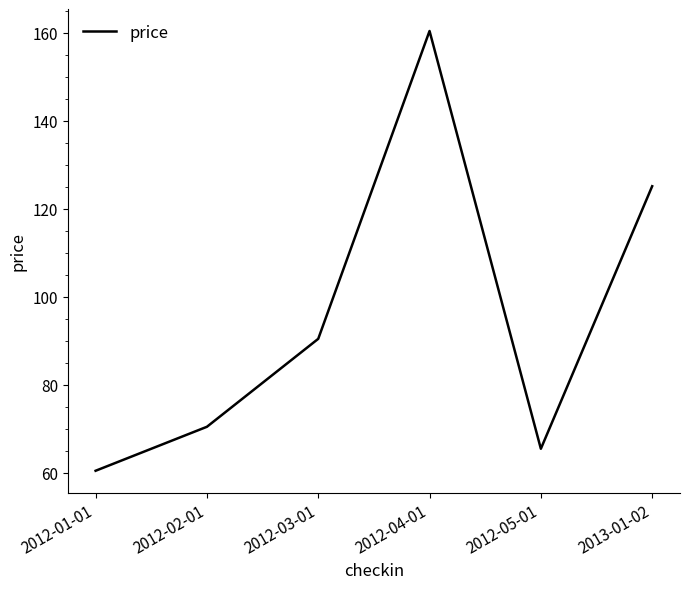

How many series are shown in this chart?

1